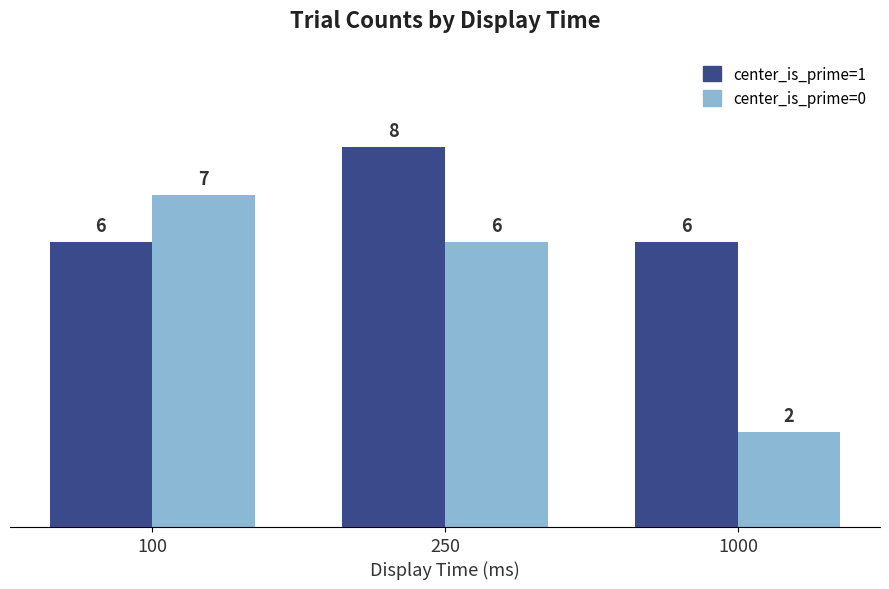

Which series changed the most between 100 and 1000?

center_is_prime=0